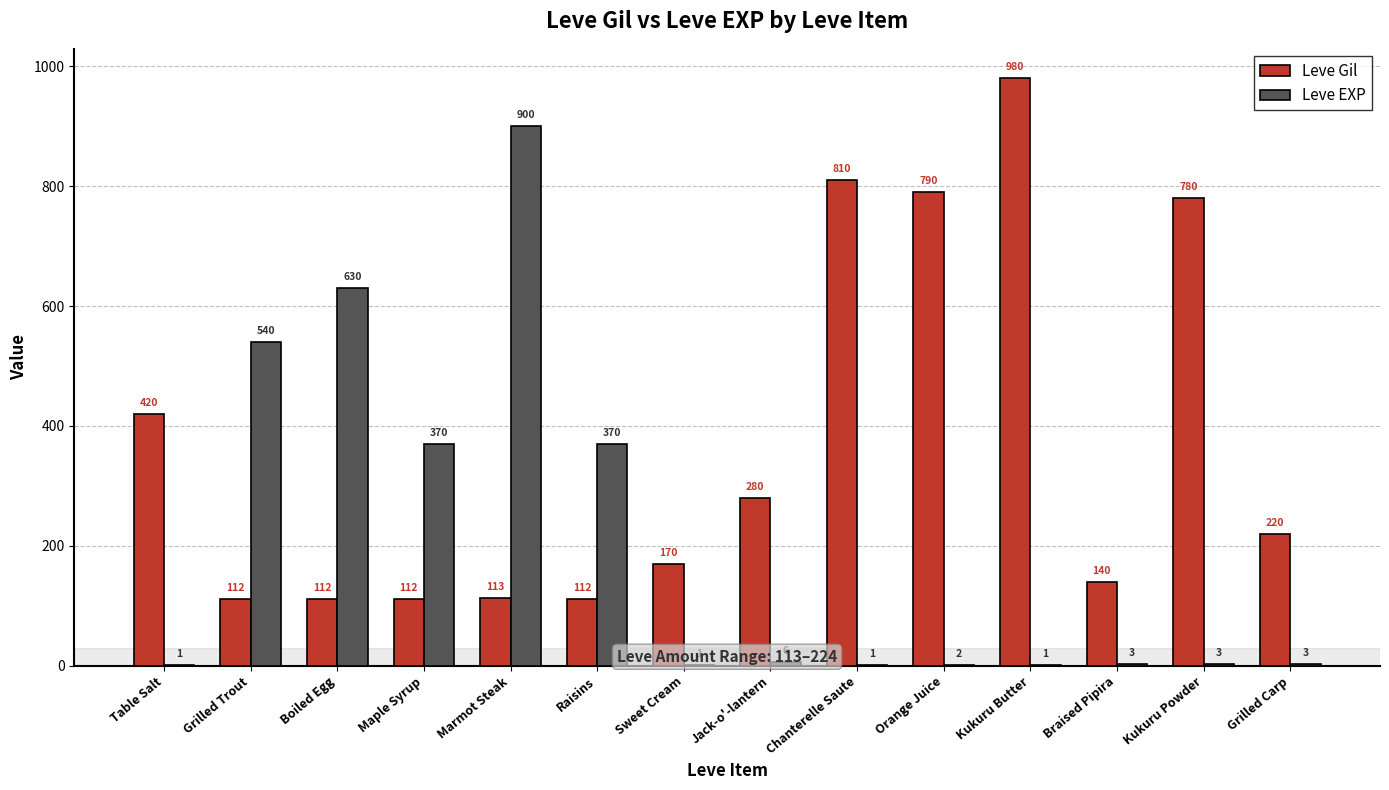

What is the sum of all Leve Gil values?

5151